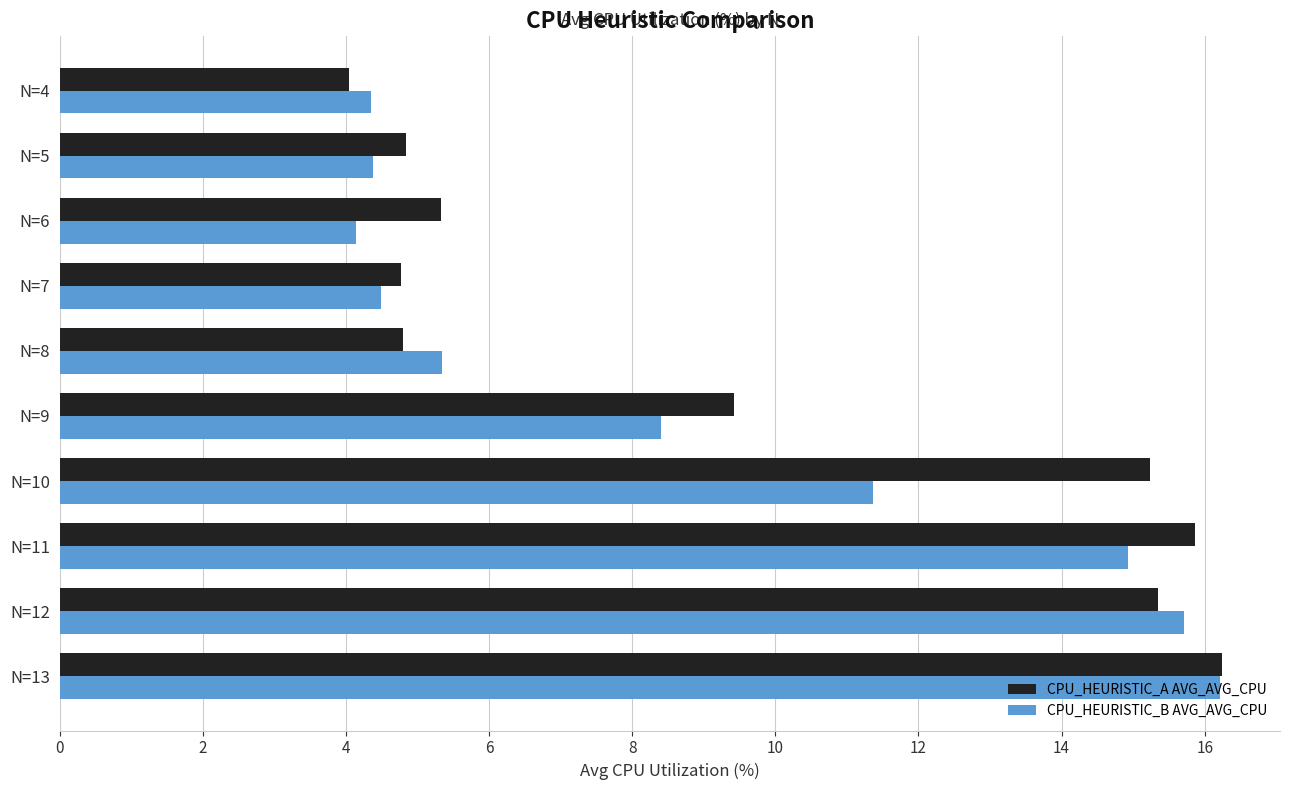

What is the greatest value displayed?

16.2